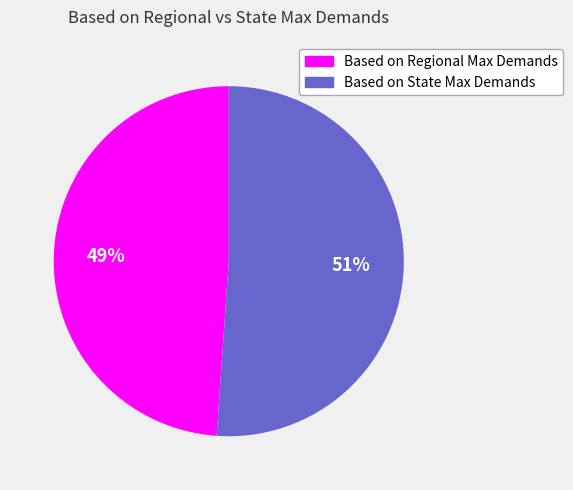

Is the sum of Based on Regional Max Demands and Based on State Max Demands greater than half?

Yes